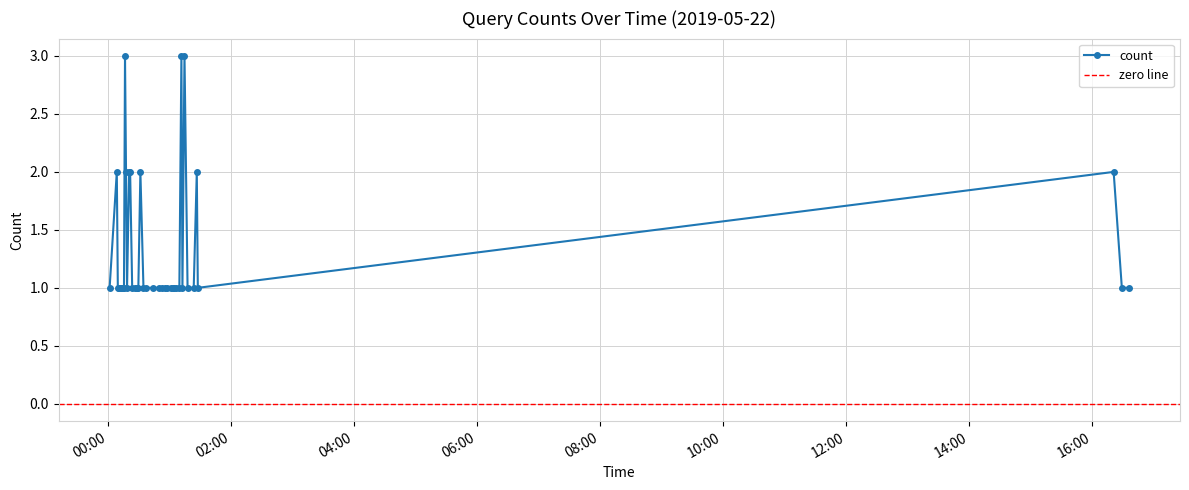

Count the number of values greater than 1.

10